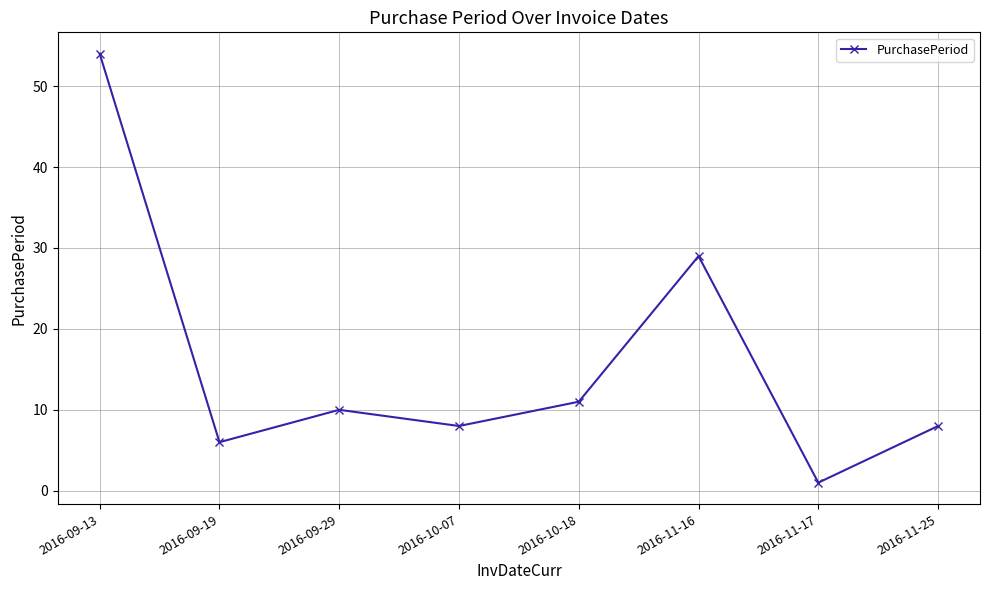

Reading left to right, list all the values displayed in this chart.

2016-09-13=54	2016-09-19=6	2016-09-29=10	2016-10-07=8	2016-10-18=11	2016-11-16=29	2016-11-17=1	2016-11-25=8